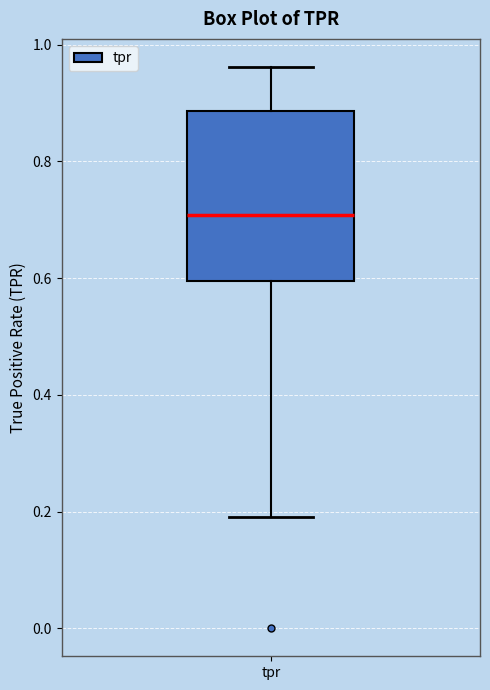

Read this box plot against the y-axis: the position of the median line, the range covered by the box, and the ends of both whiskers. The values are not printed on the chart, so give them approximately, as read against the axis.

median 0.70, box 0.60 to 0.88, whiskers 0.18 to 0.96